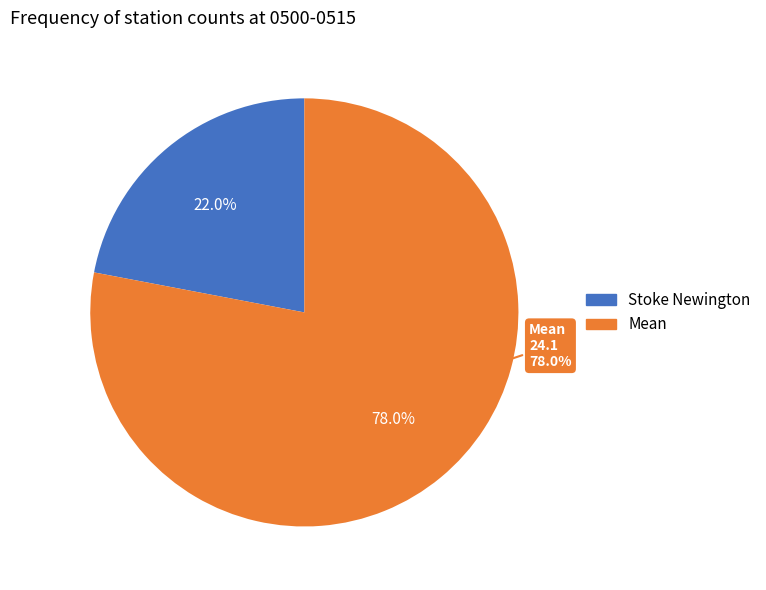

What is the change in value from Stoke Newington to Mean?

+17.3